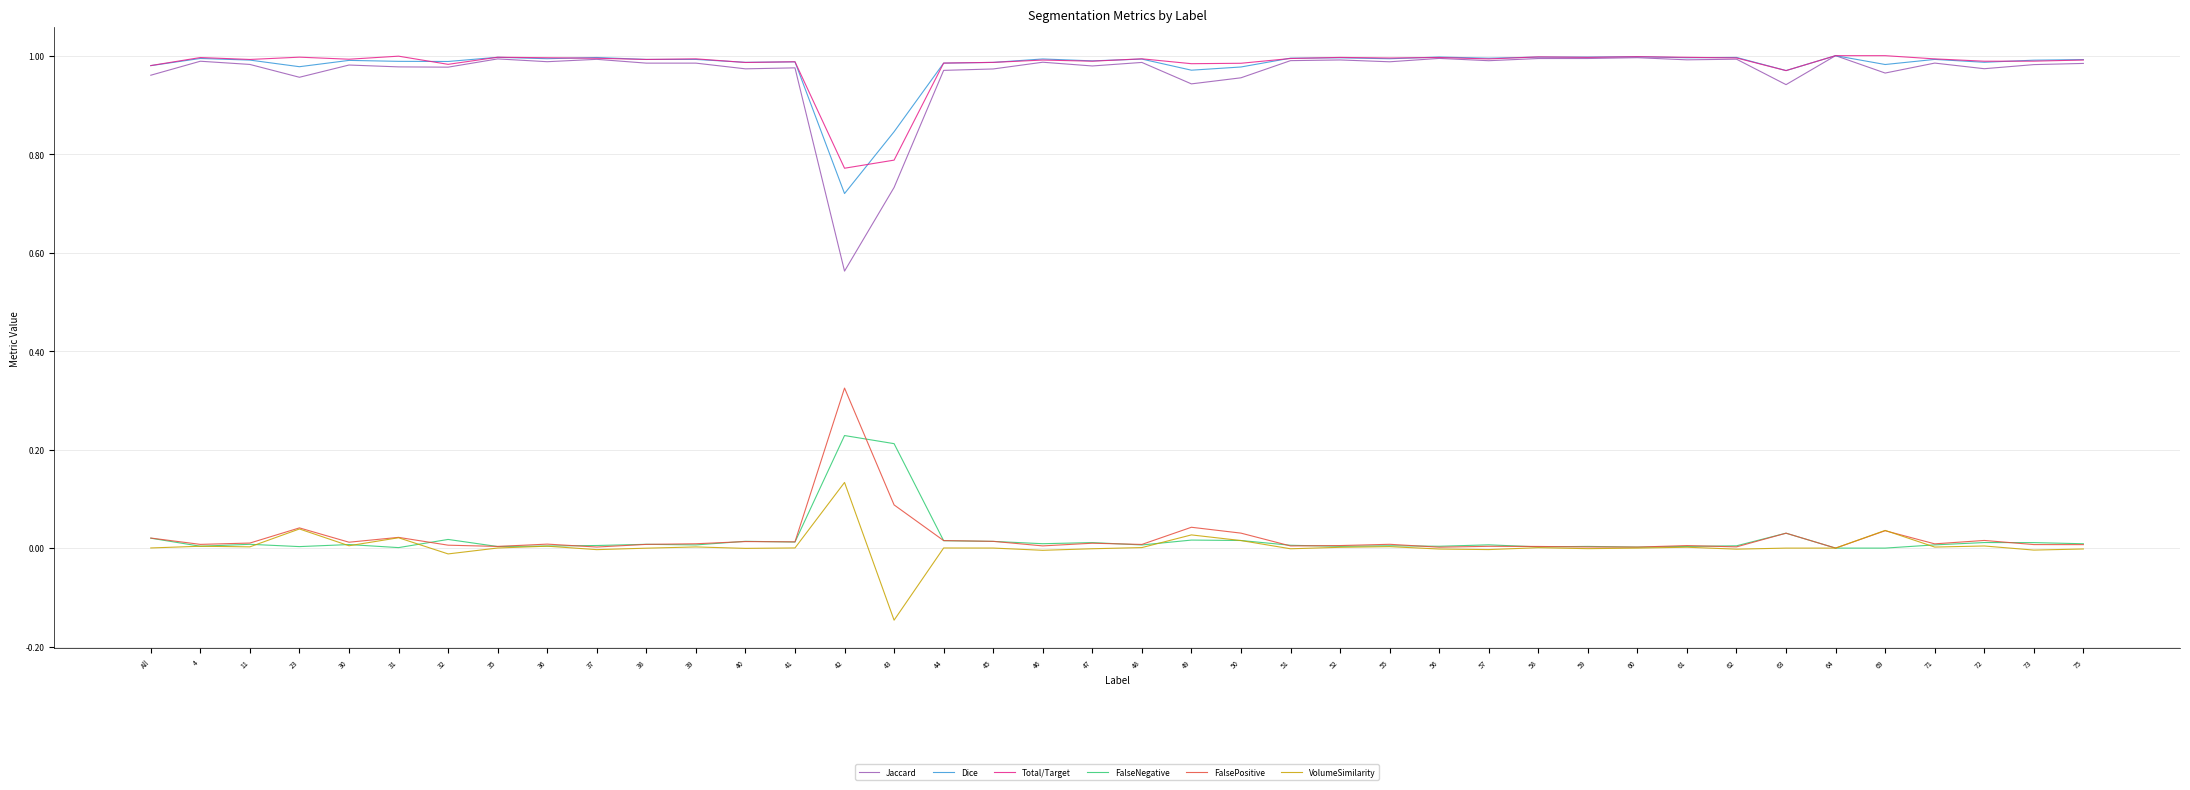

True or false: FalseNegative and FalsePositive cross at least once.

True